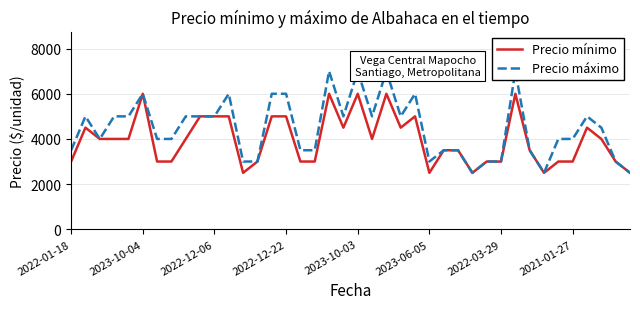

Which series has the largest range (max minus min)?

Precio máximo